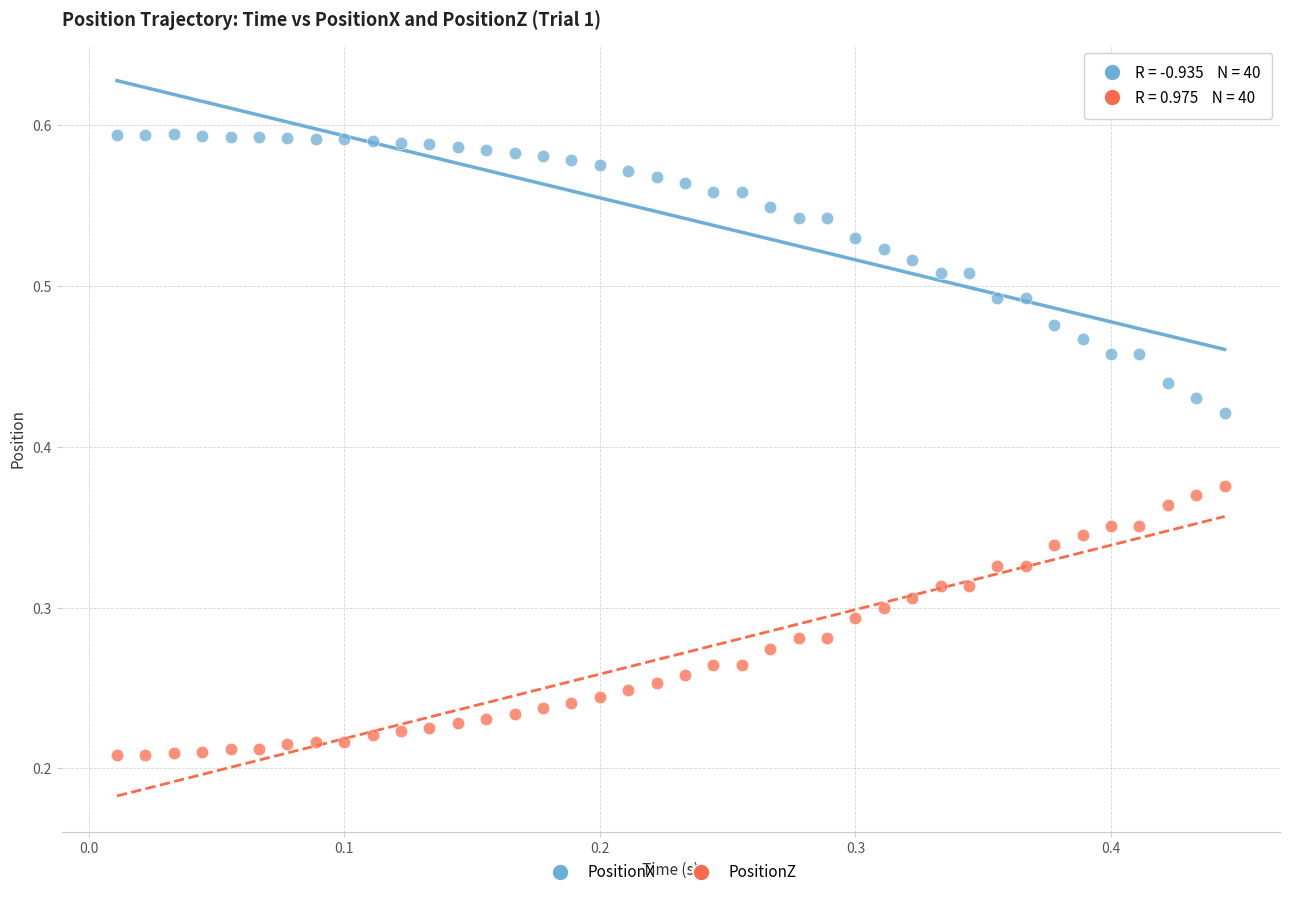

Which series reaches the minimum Y coordinate?

PositionZ